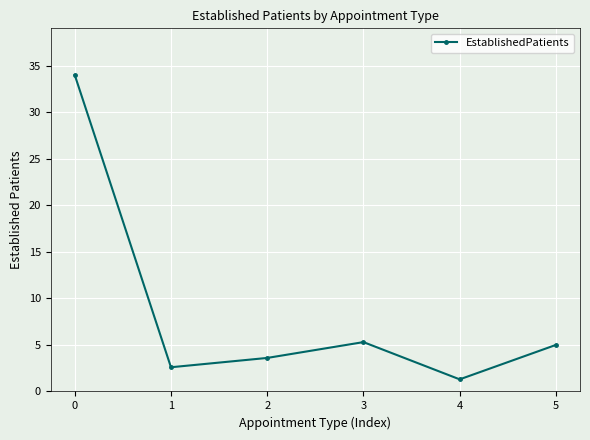

True or false: the data has more than 0 interior local peaks.

True